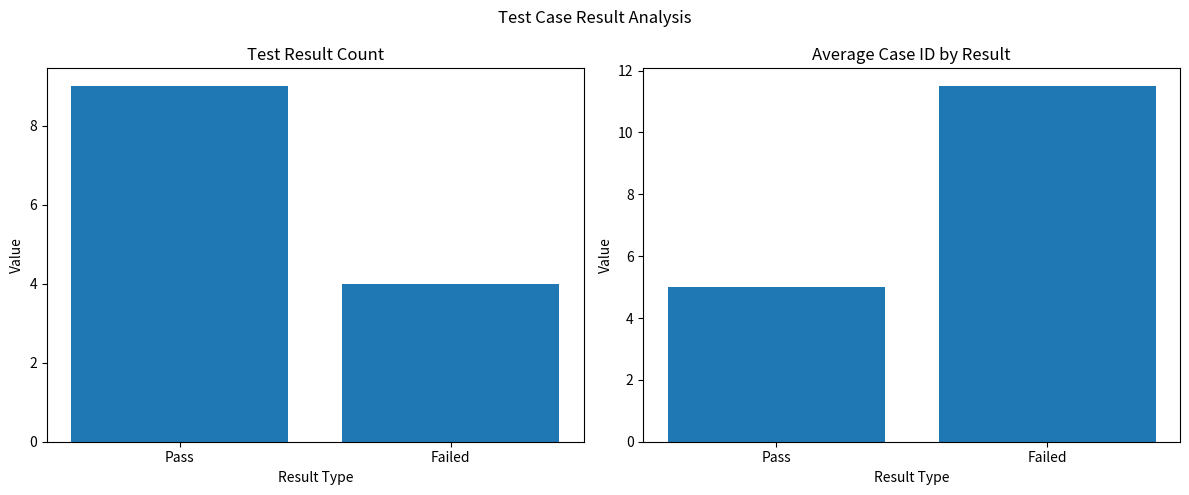

Rank the categories by Avg Case ID value from highest to lowest.

Failed, Pass